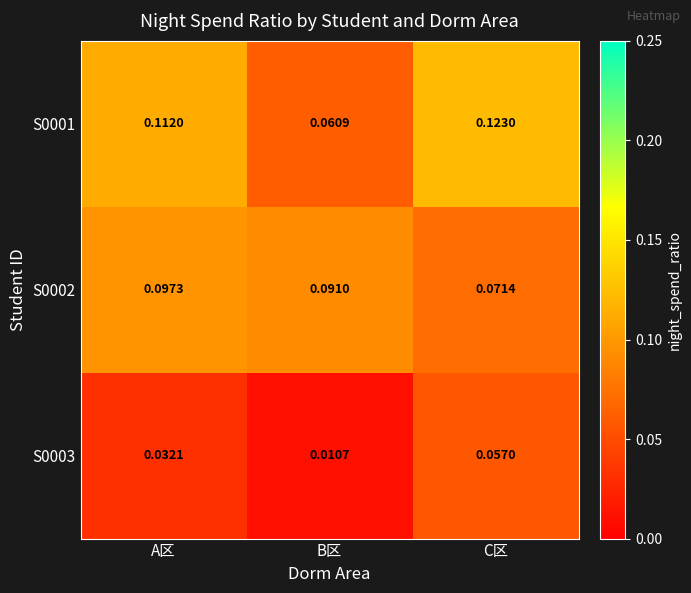

Between B区 and C区, which series saw the biggest shift?

S0001